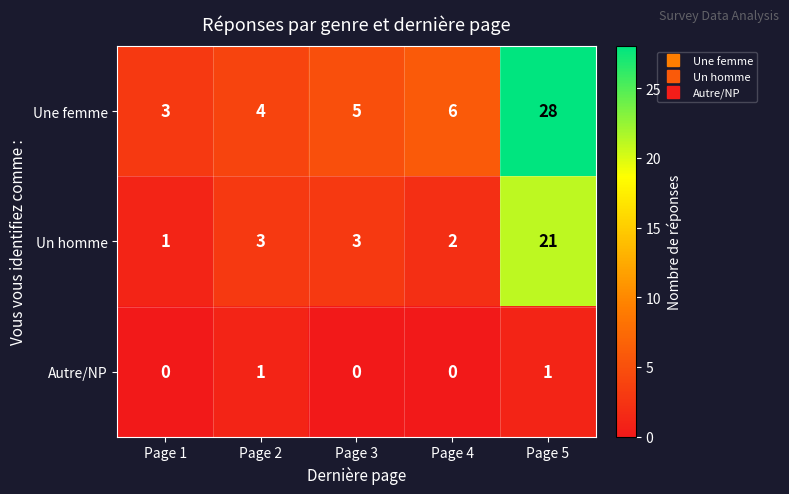

Reading right to left, extract all data points from this chart.

Une femme: Page 5=28	Page 4=6	Page 3=5	Page 2=4	Page 1=3
Un homme: Page 5=21	Page 4=2	Page 3=3	Page 2=3	Page 1=1
Autre/NP: Page 5=1	Page 4=0	Page 3=0	Page 2=1	Page 1=0